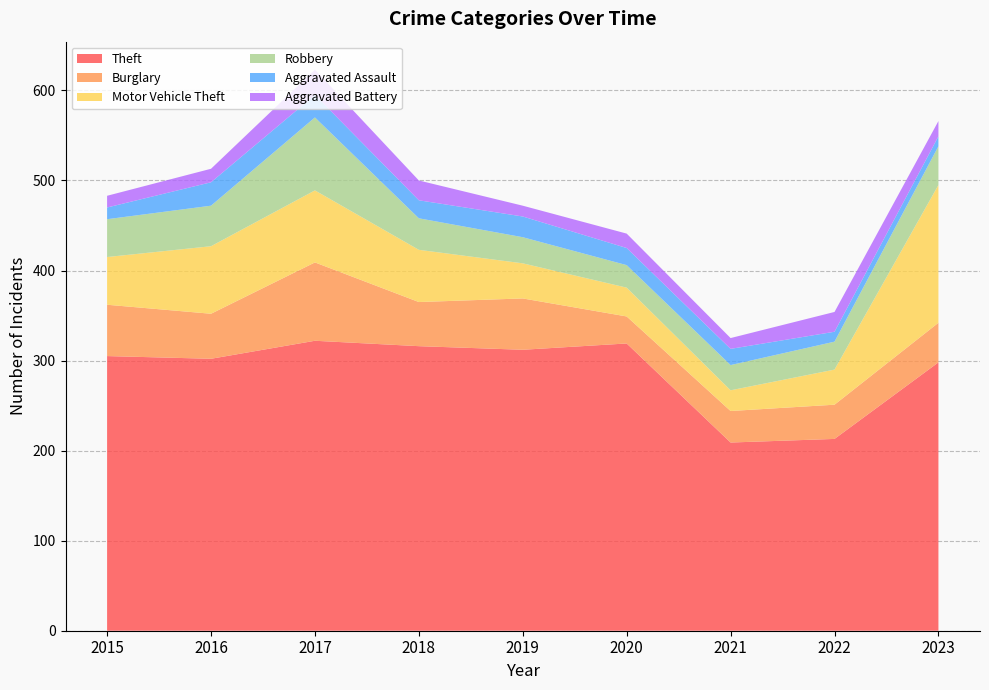

Reading right to left, extract all data points from this chart.

Theft: 298	213	209	319	312	316	322	302	305
Burglary: 44	38	35	30	57	49	87	50	57
Motor Vehicle Theft: 153	39	23	32	39	58	80	75	53
Robbery: 43	31	28	25	29	35	81	45	42
Aggravated Assault: 11	11	18	19	23	20	25	26	13
Aggravated Battery: 17	22	12	16	12	22	28	15	13